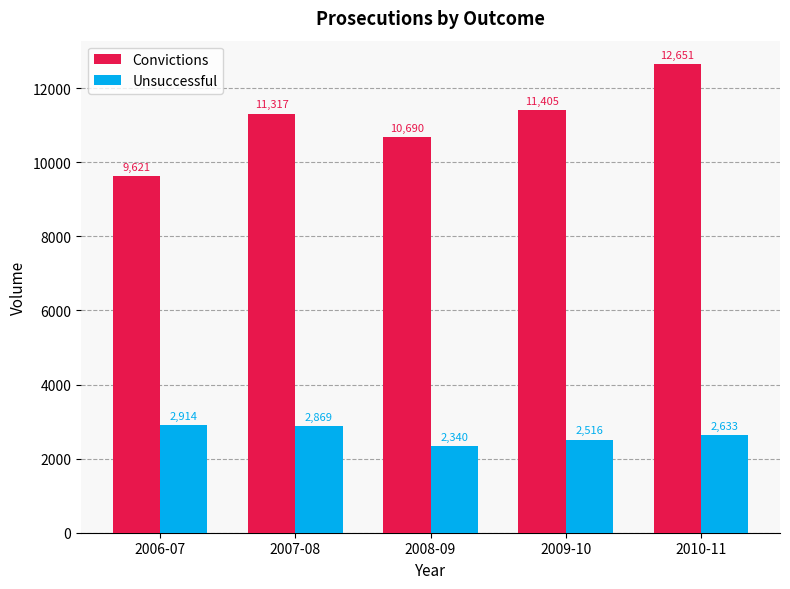

How many data points does each series have?

5